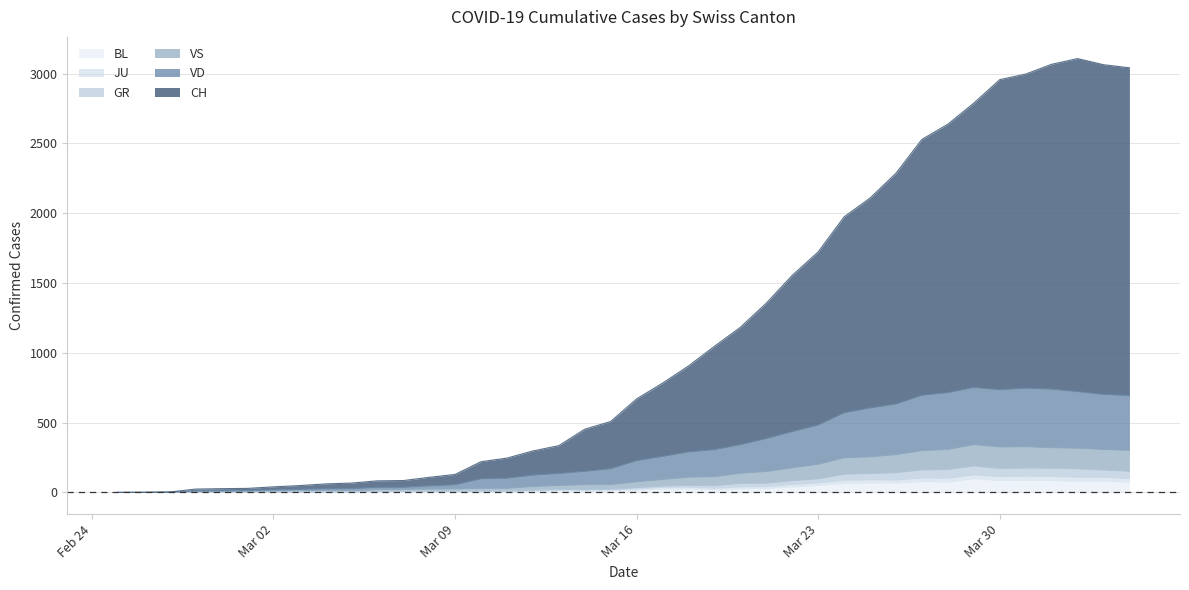

How many values in the CH series exceed 670?

19